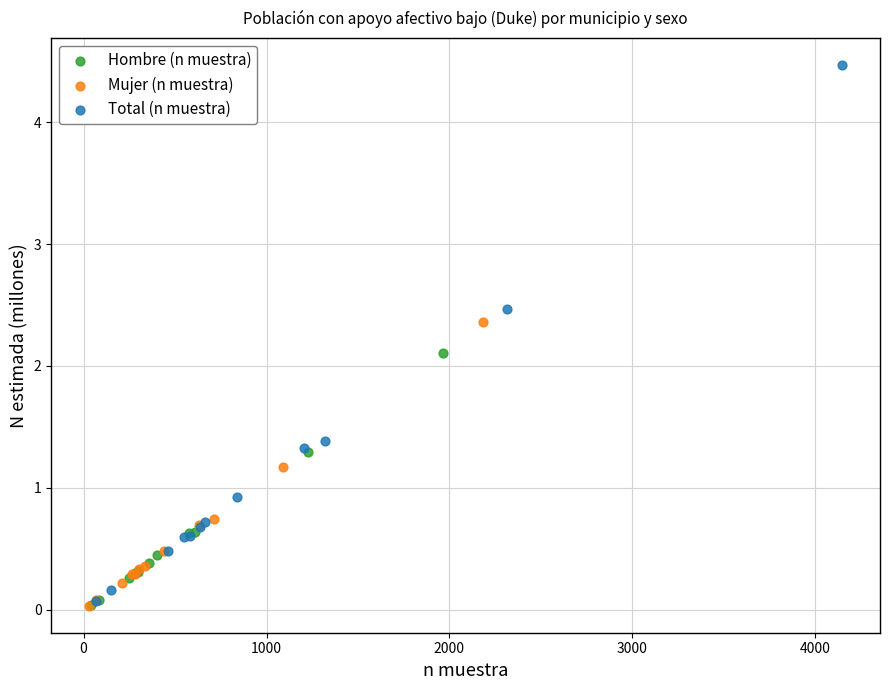

Which series has the widest spread of Y values?

Total (n muestra)